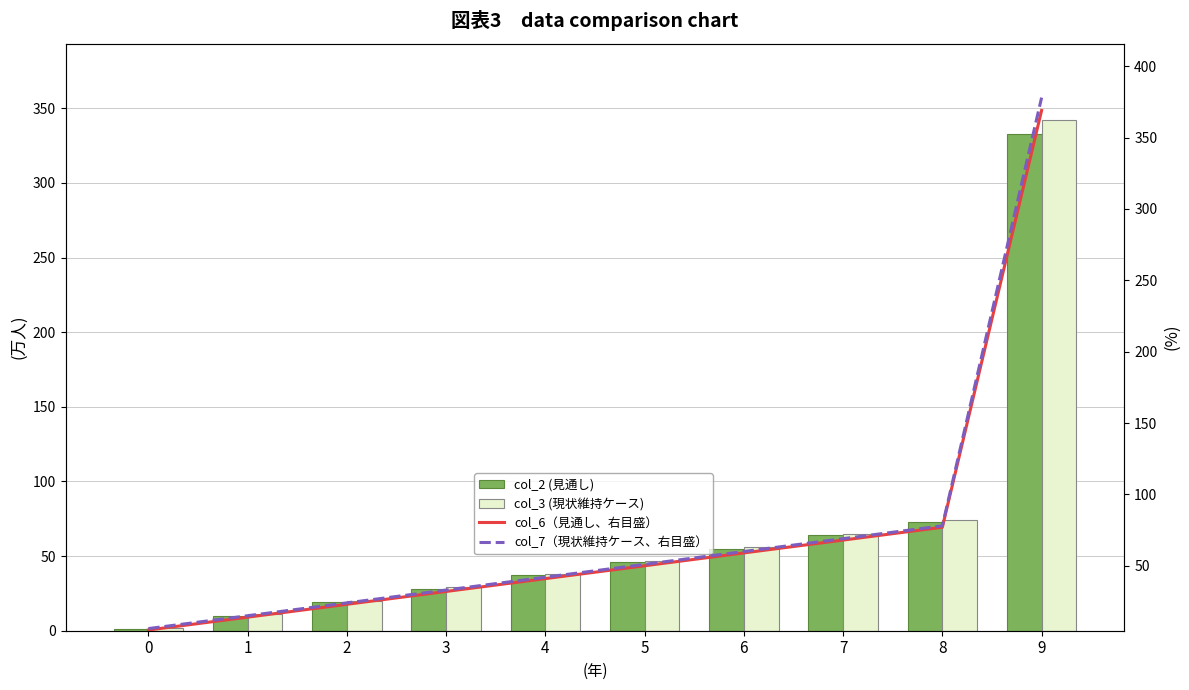

What is the smallest value displayed?

1